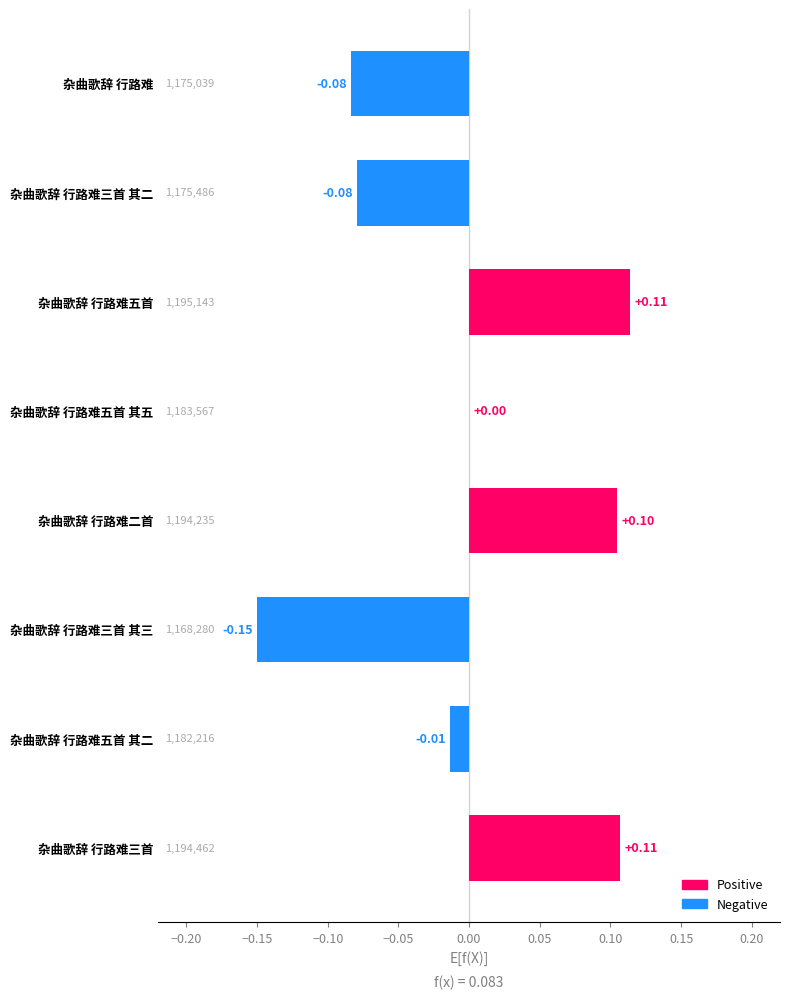

What is the greatest value displayed?

0.1